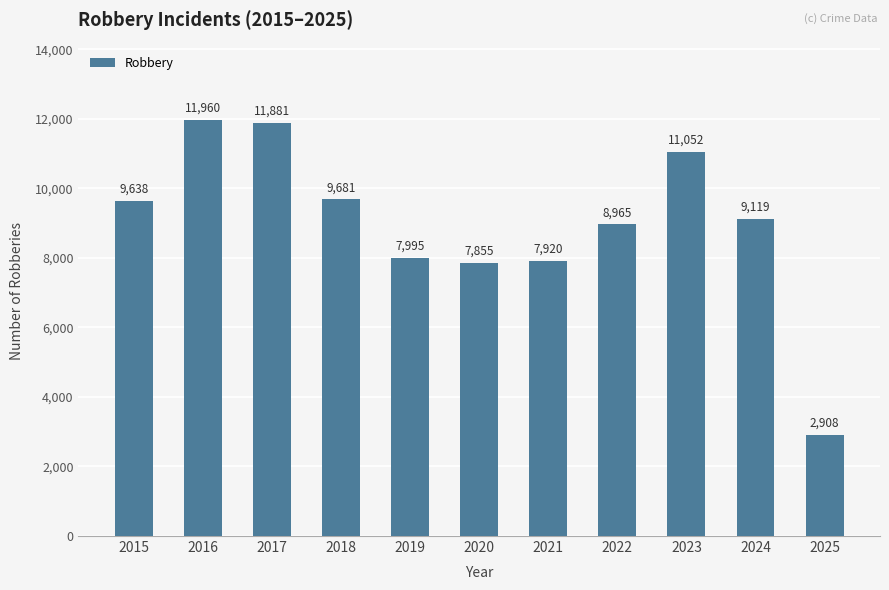

What is the value of the 11th bar from the left?

2908